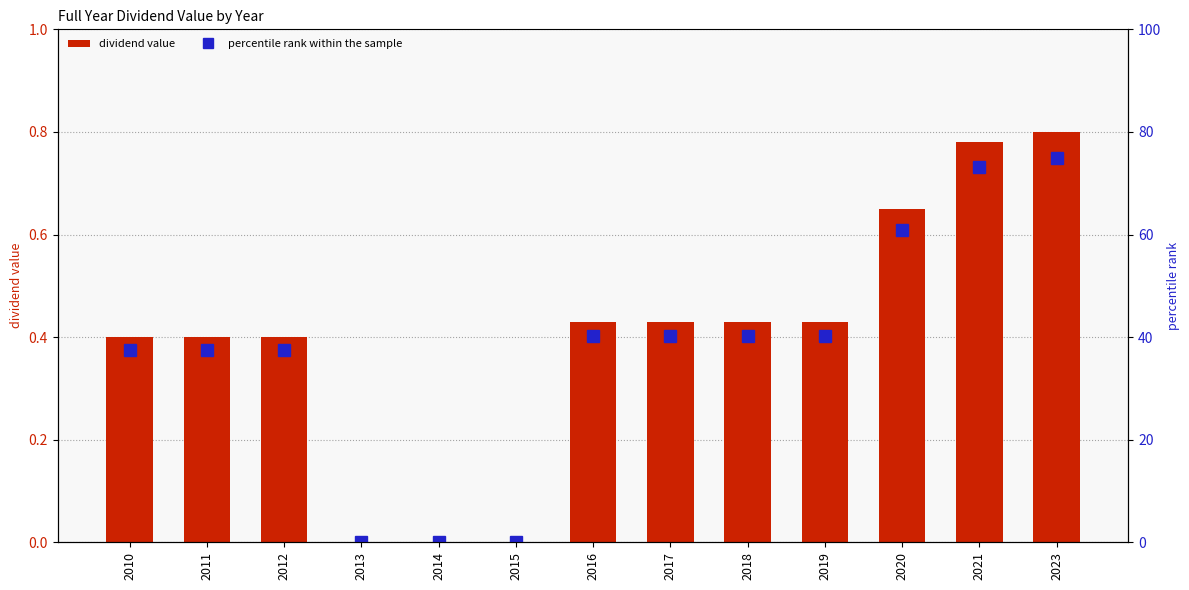

Reading left to right, what are all the values shown in this chart?

dividend value: 2010=0.4	2011=0.4	2012=0.4	2013=0.0	2014=0.0	2015=0.0	2016=0.4	2017=0.4	2018=0.4	2019=0.4	2020=0.7	2021=0.8	2023=0.8
percentile rank within the sample: 2010=37.5	2011=37.5	2012=37.5	2013=0.0	2014=0.0	2015=0.0	2016=40.3	2017=40.3	2018=40.3	2019=40.3	2020=60.9	2021=73.1	2023=75.0